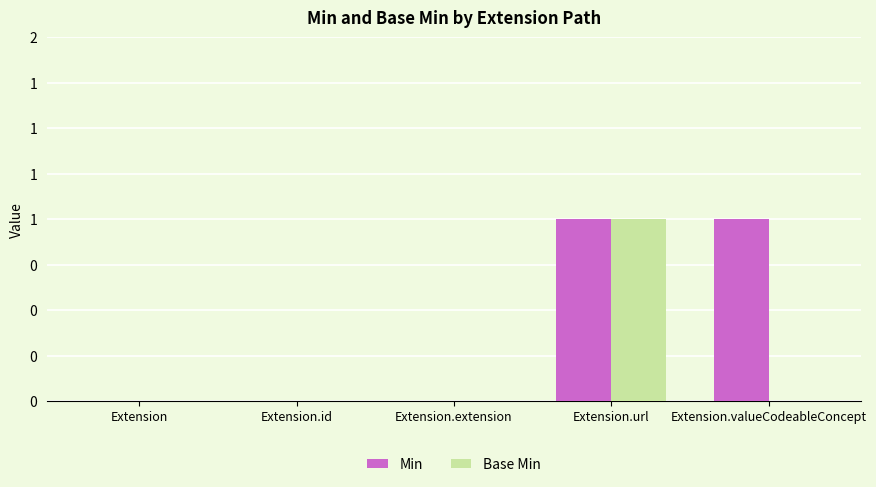

What are all the series names shown in the legend?

Min, Base Min